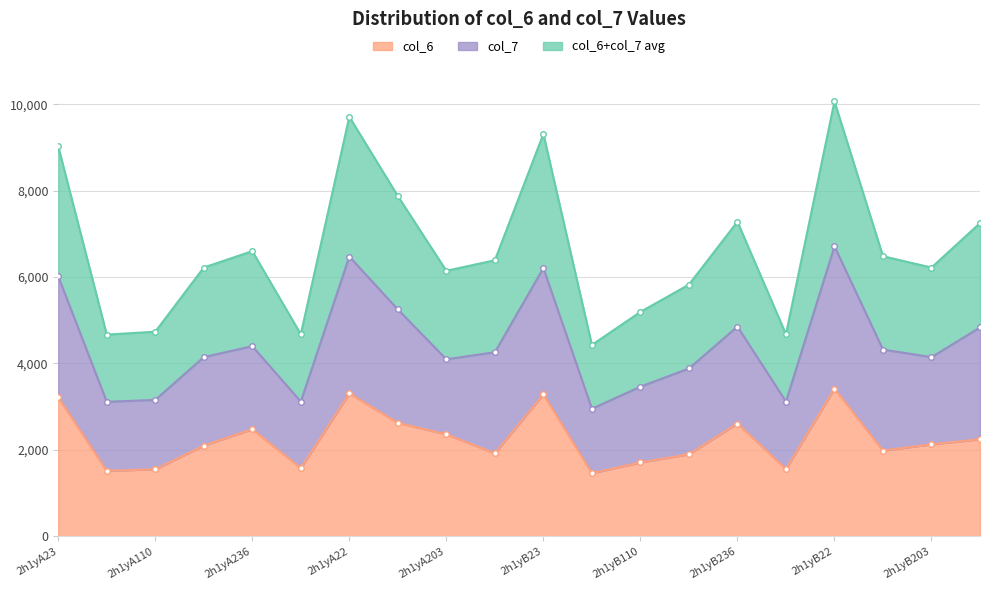

Which label corresponds to the largest value in the chart?

2h1yB22